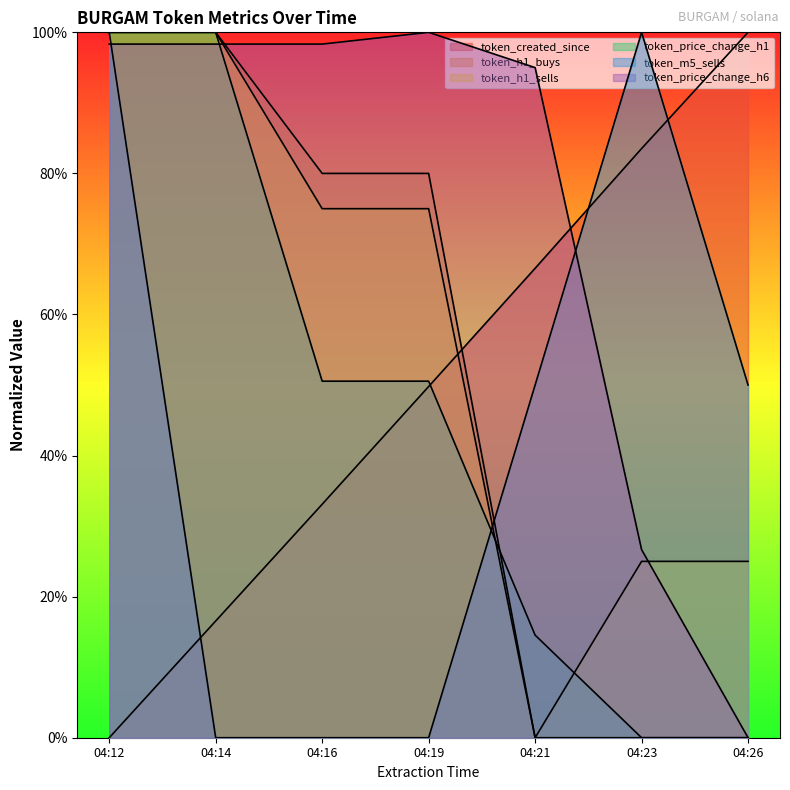

The value of token_h1_sells at 04:12 is 0.4. True or false?

False